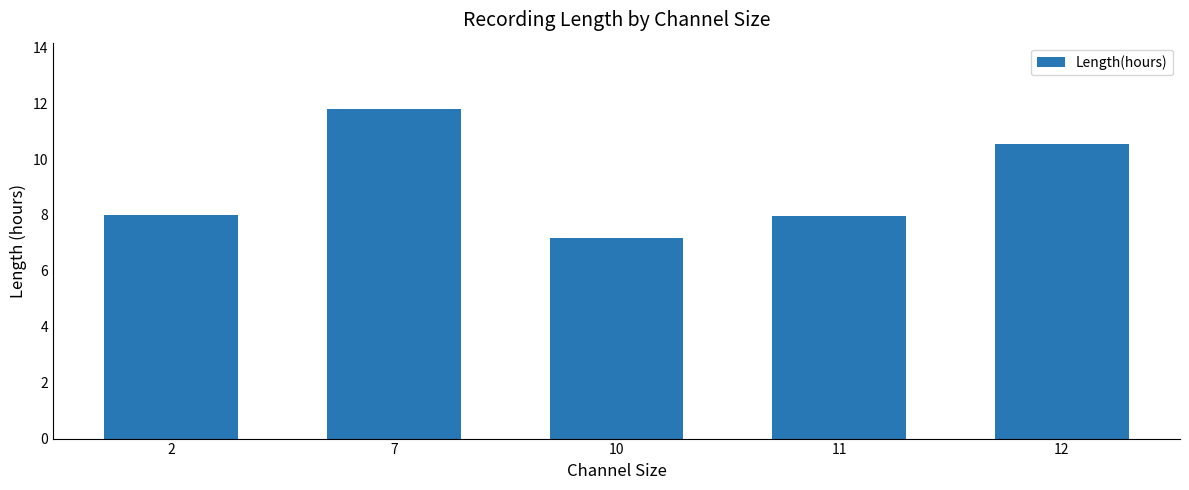

Which has a higher value, 7 or 2?

7